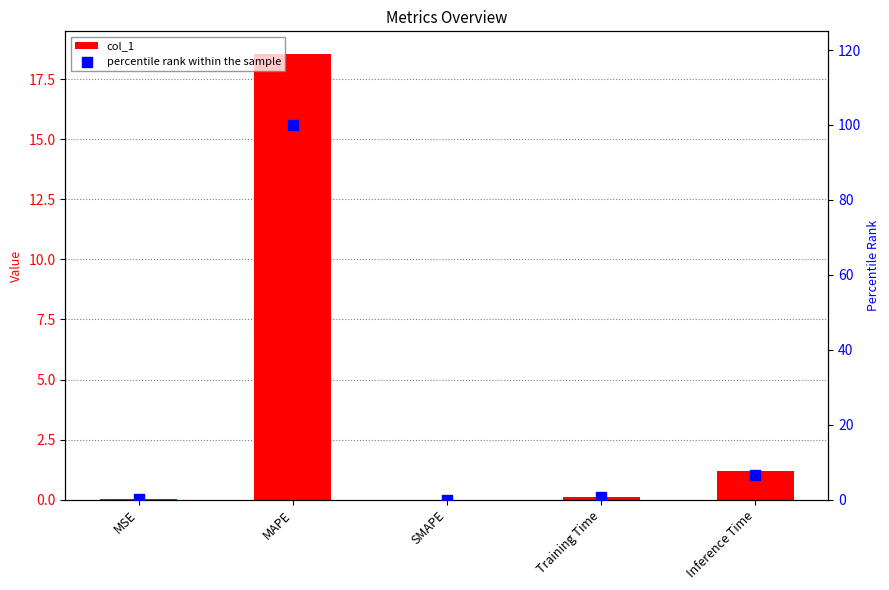

Which series reaches the minimum Y coordinate?

col_1